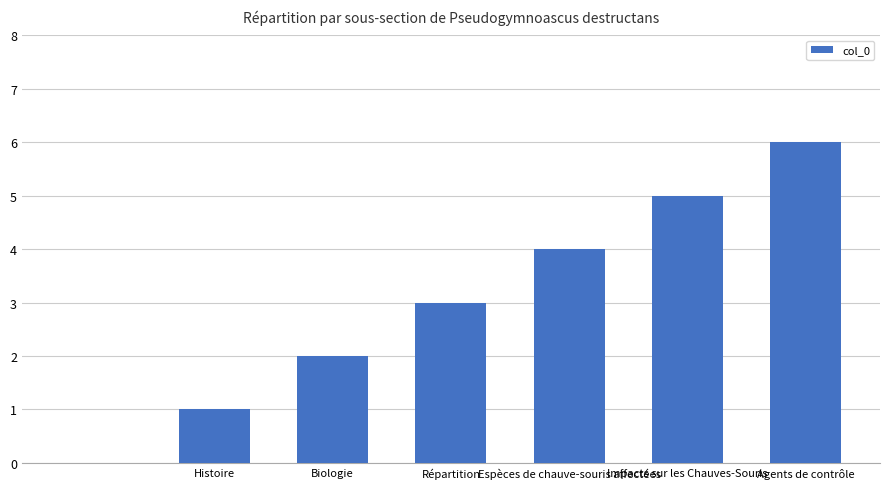

What is the maximum value shown in the chart?

6